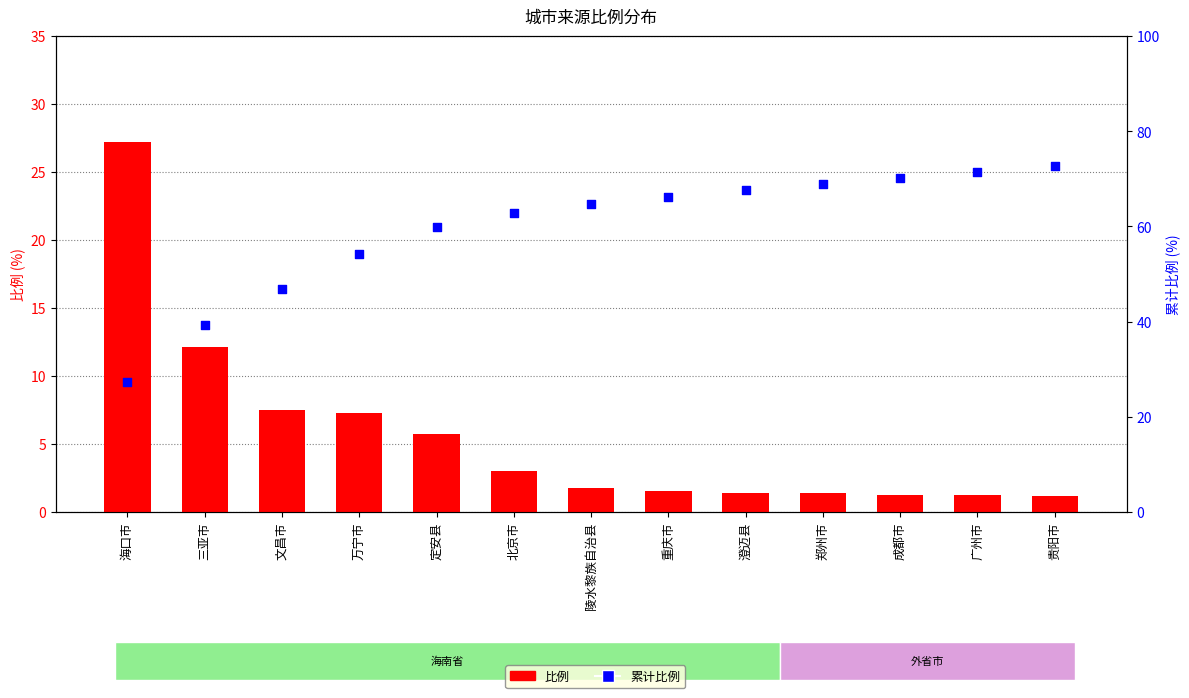

Which series contains the lowest Y value?

比例